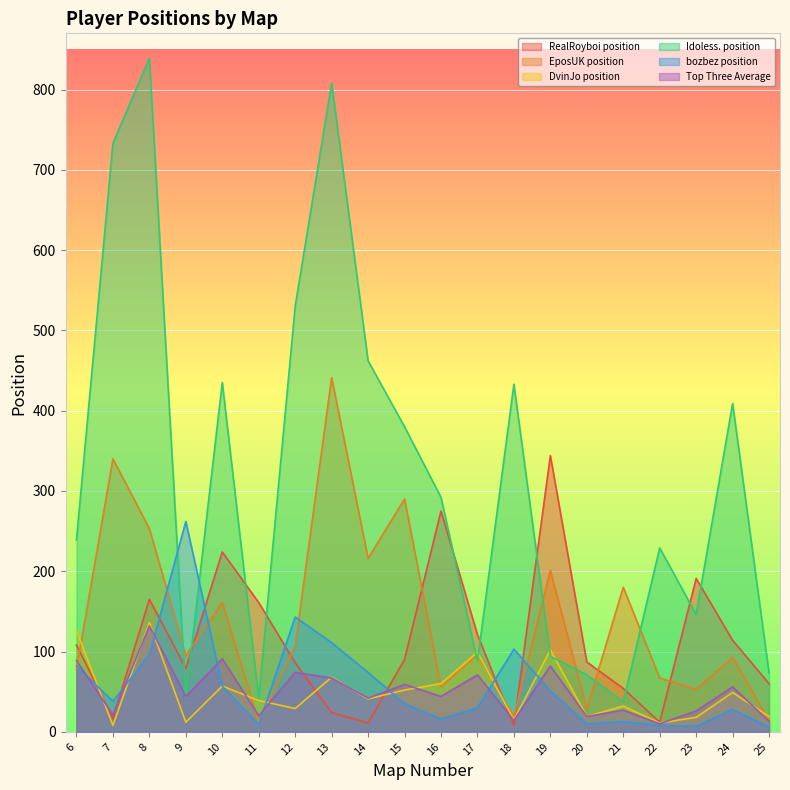

Rank the series by their maximum value, from highest to lowest.

Idoless. position, EposUK position, RealRoyboi position, bozbez position, DvinJo position, Top Three Average